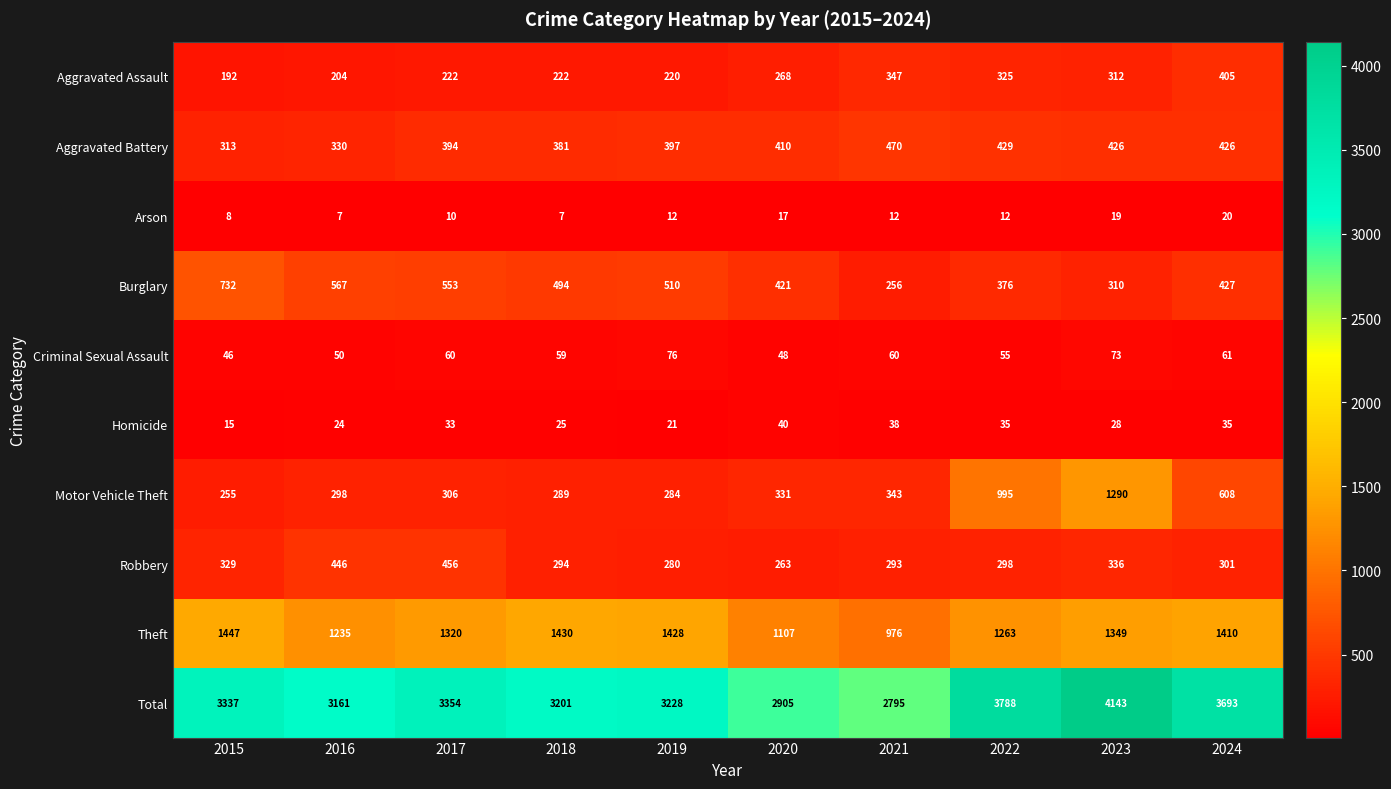

What is the smallest value displayed?

7